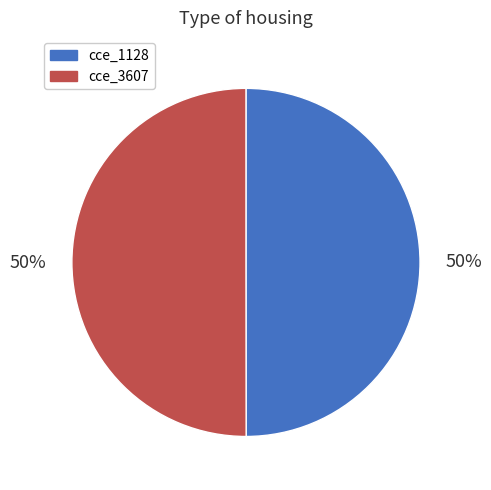

Do cce_1128 and cce_3607 together represent more than half of the pie?

Yes